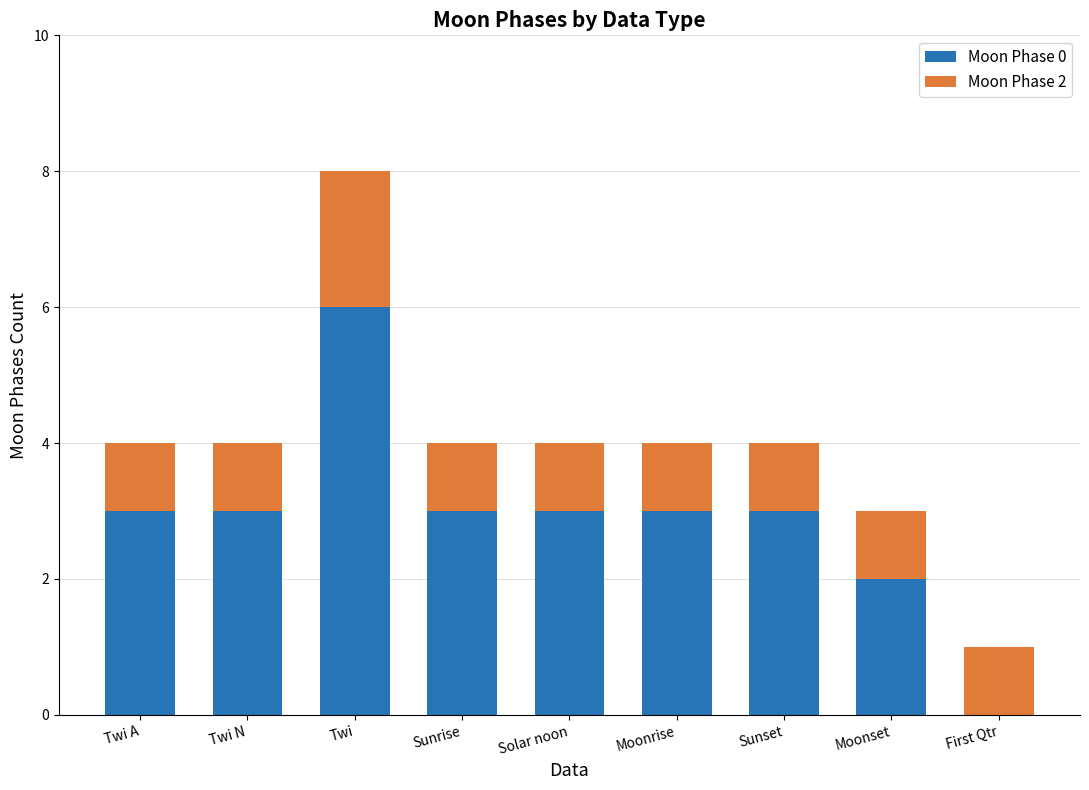

True or false: Moon Phase 0 has a value of 3 at Moonrise.

True